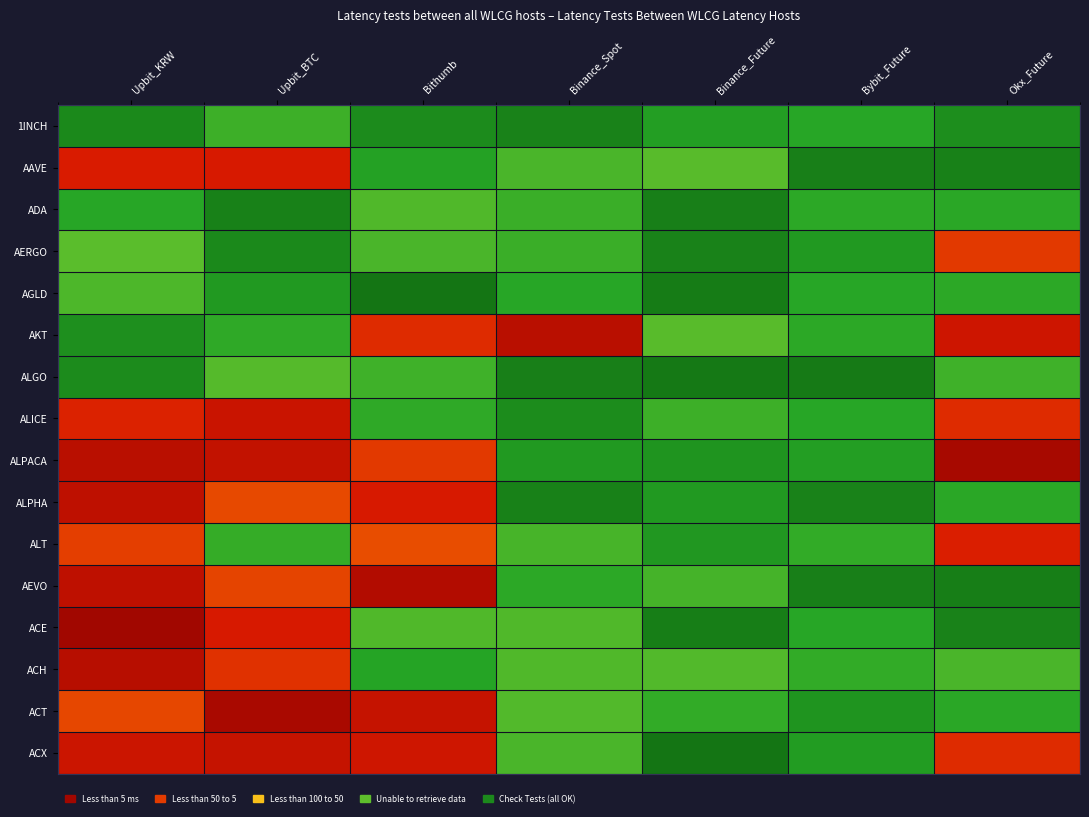

Count the number of categories in the chart.

7